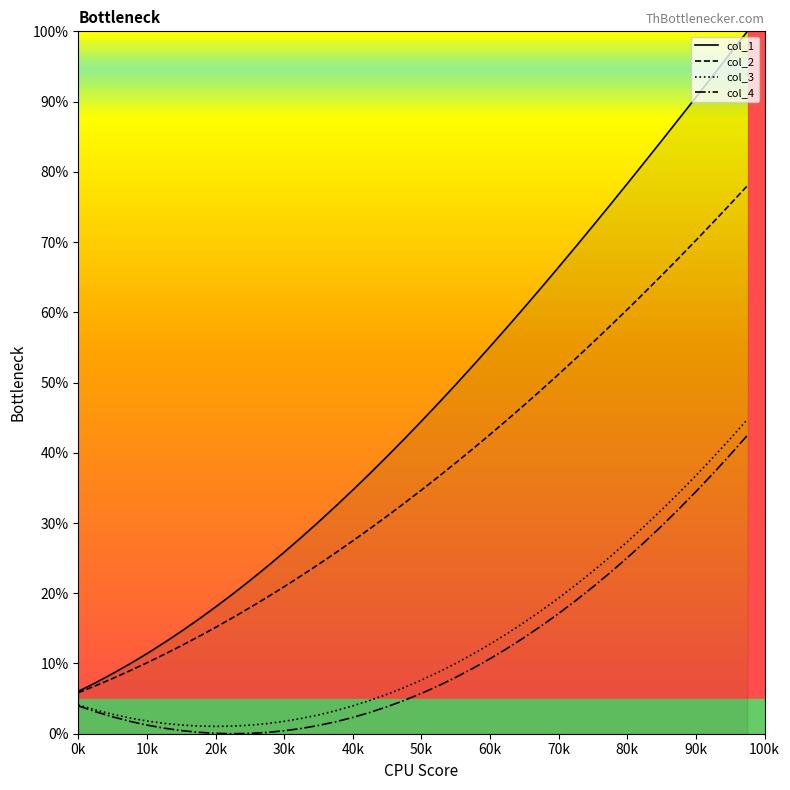

Which series has the largest total across all categories?

col_1